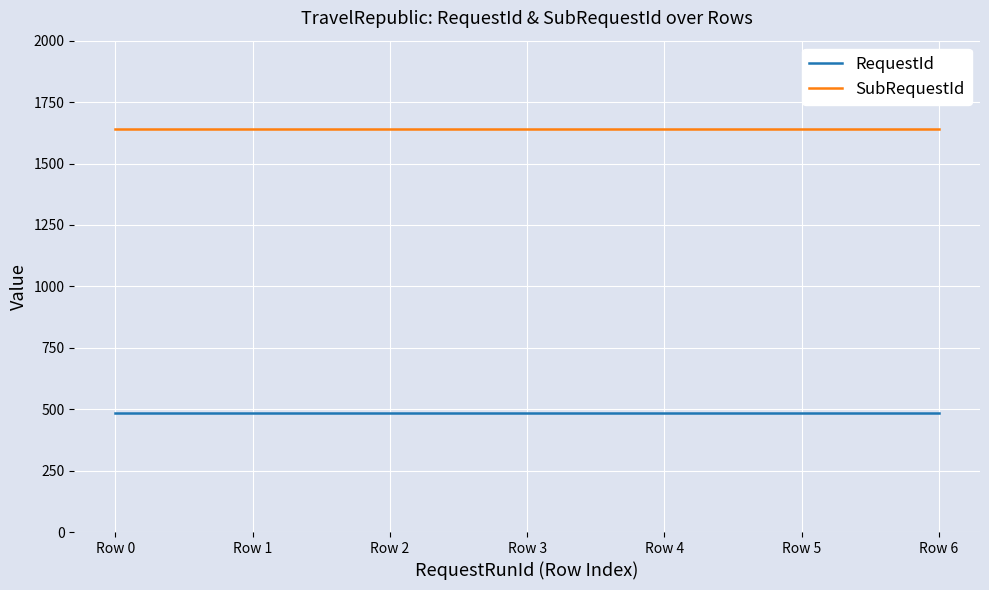

What is the spread (max minus min) of values at Row 0?

1158